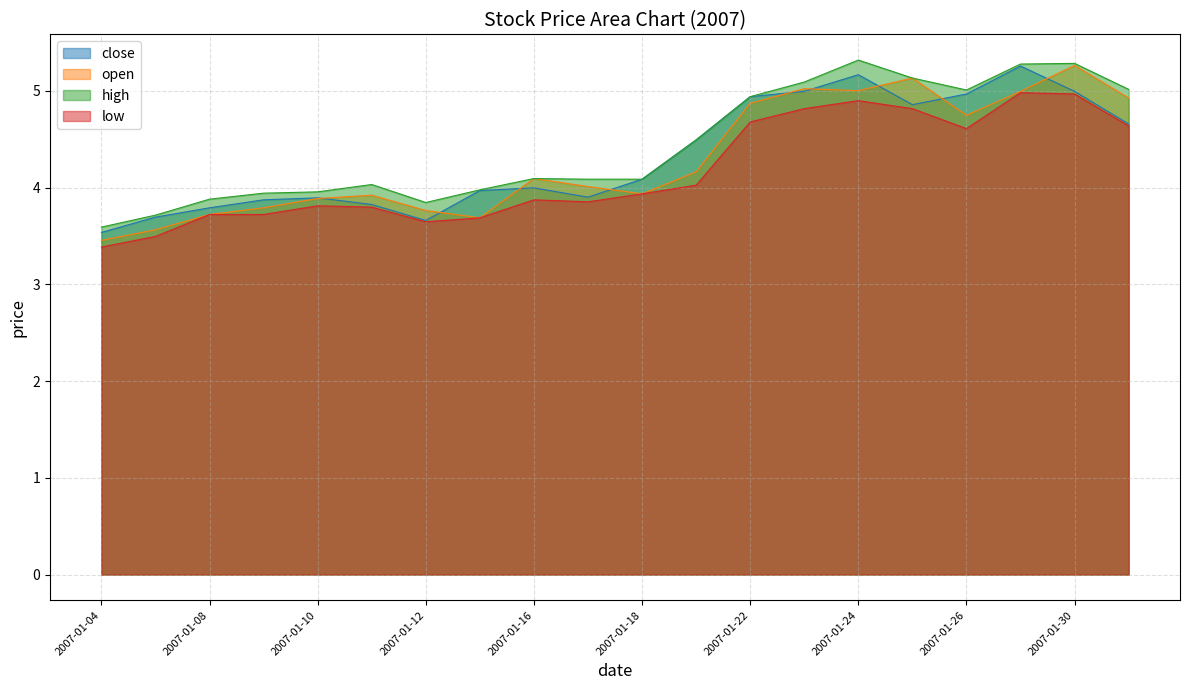

What is the difference between the maximum and second lowest values in the open series?

1.7